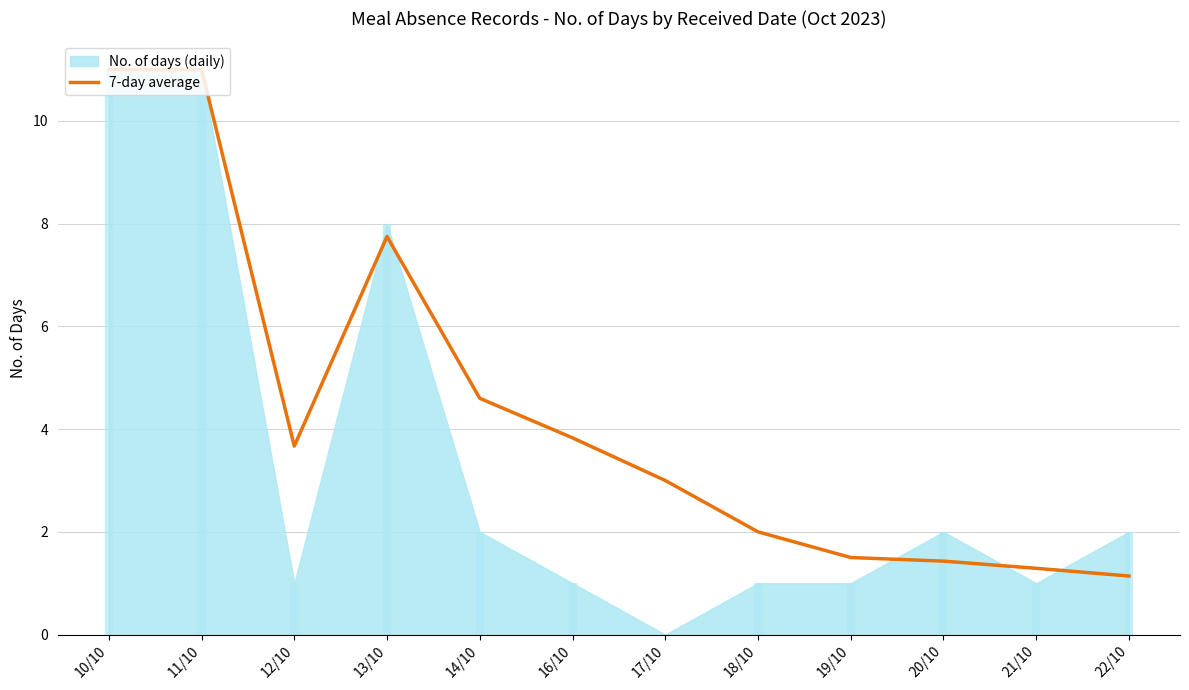

Reading left to right, transcribe all the data shown in this chart.

10/10=11.0	11/10=11.0	12/10=3.7	13/10=7.8	14/10=4.6	16/10=3.8	17/10=3.0	18/10=2.0	19/10=1.5	20/10=1.4	21/10=1.3	22/10=1.1